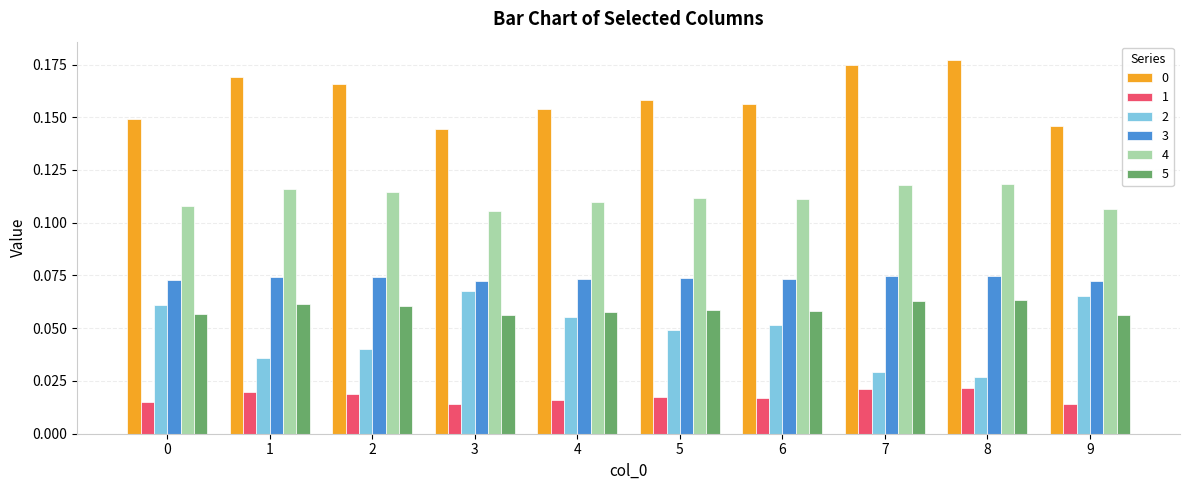

What is the sum of all 5 values?

0.6